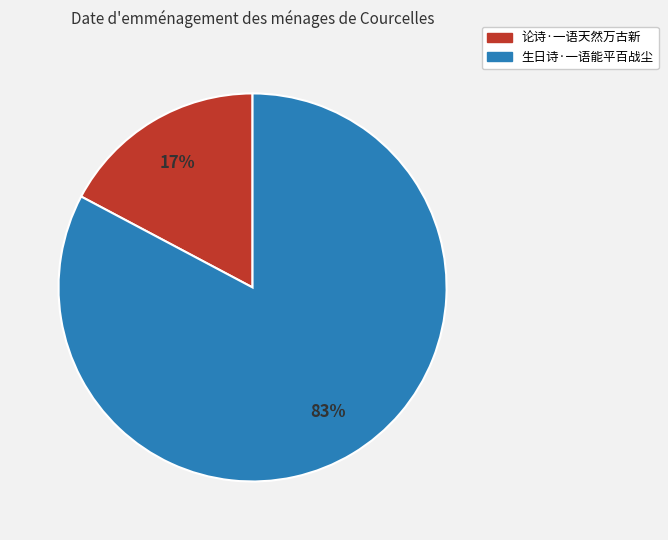

Is there any slice that represents more than half of the pie?

Yes